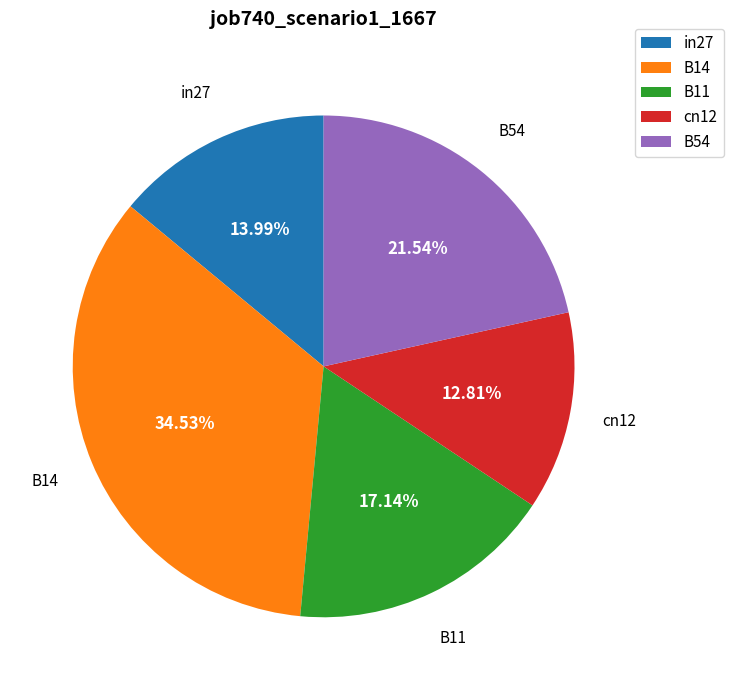

What percentage do B14 and B11 together represent?

51.7%